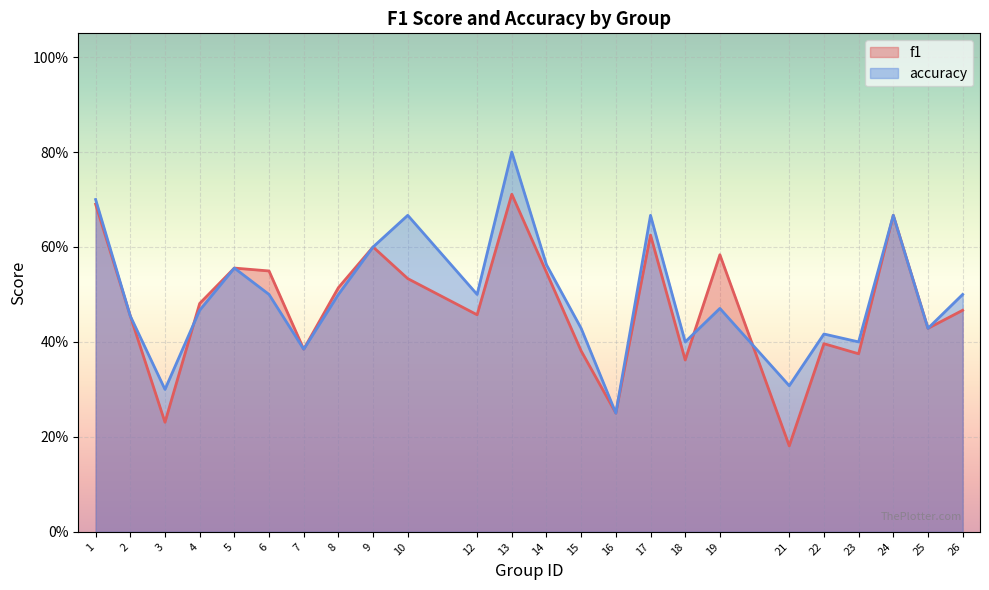

What is the total value across all series at 4?

0.9